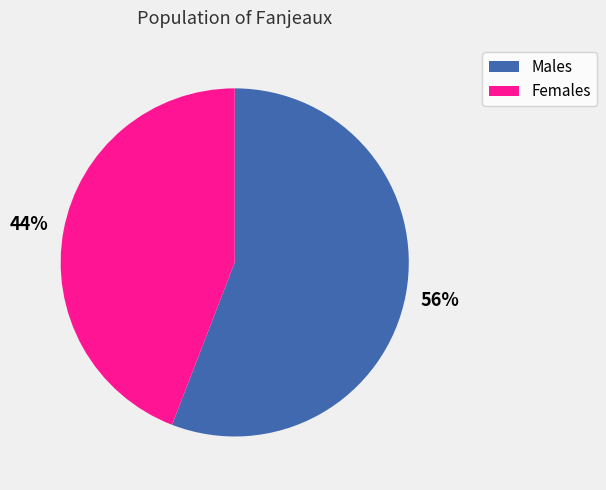

Combined, do Females and Males account for over 50%?

Yes